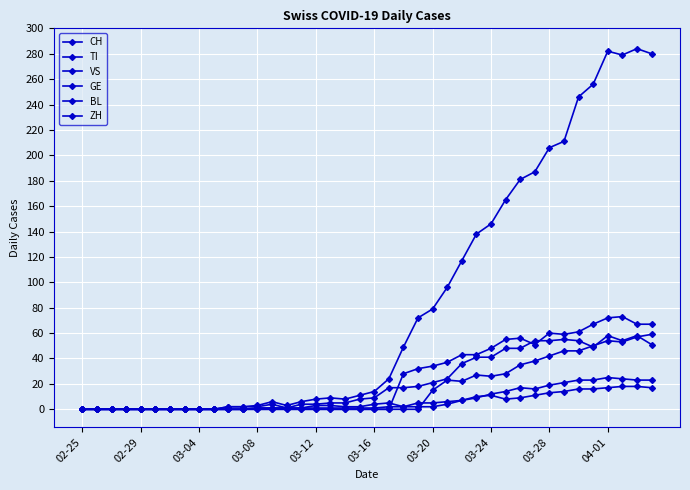

True or false: GE has more than 0 points higher than both neighbors.

True